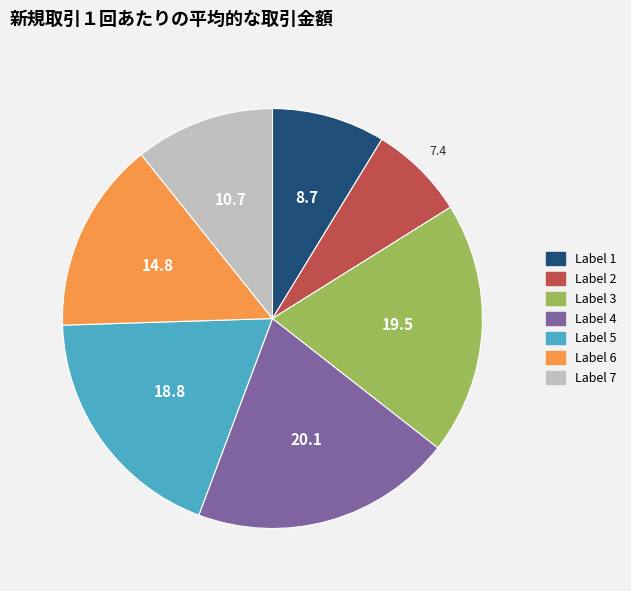

Is there a majority slice in this chart?

No